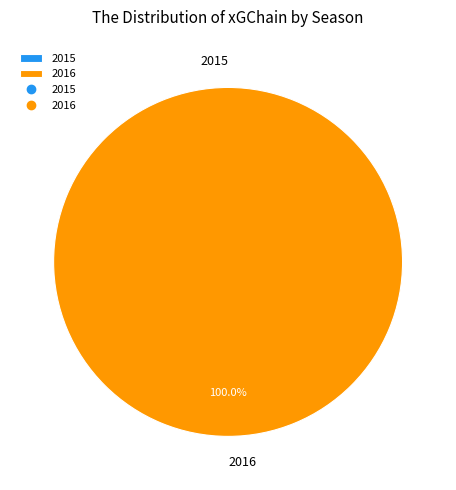

The 2016 slice represents 100% of the pie. True or false?

True